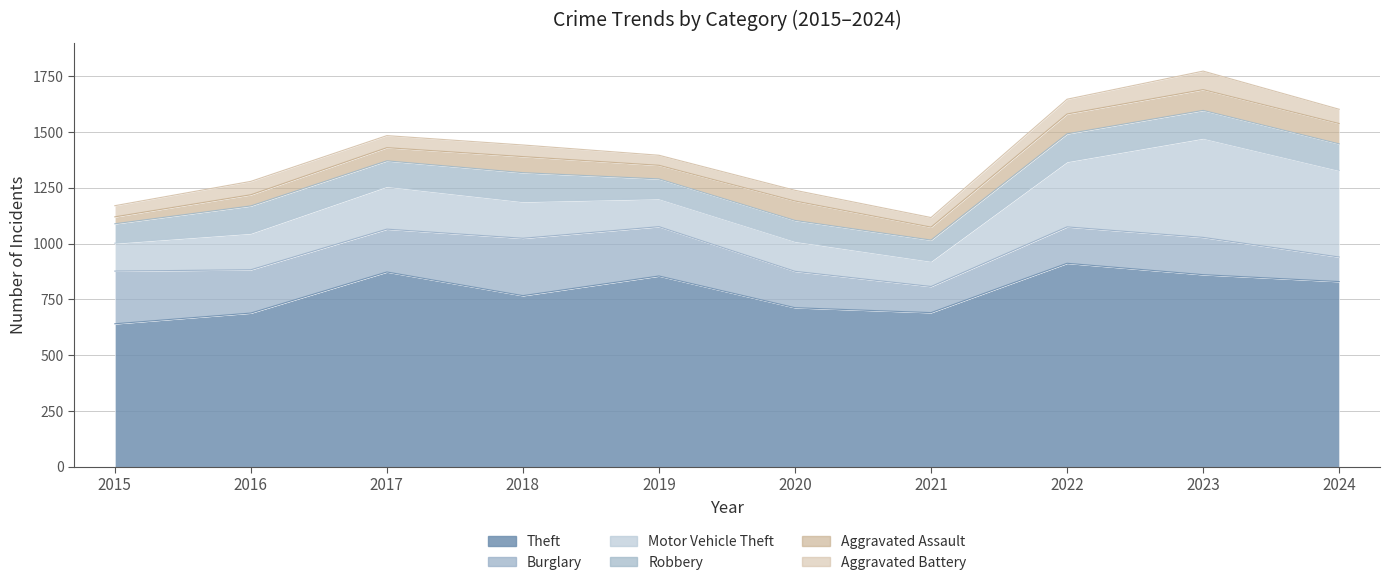

Which series has the widest spread of values?

Motor Vehicle Theft